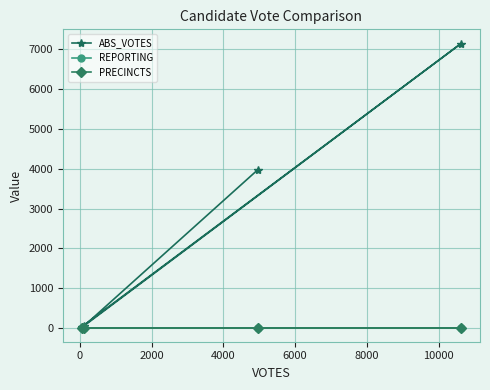

What are all the series names shown in the legend?

ABS_VOTES, REPORTING, PRECINCTS